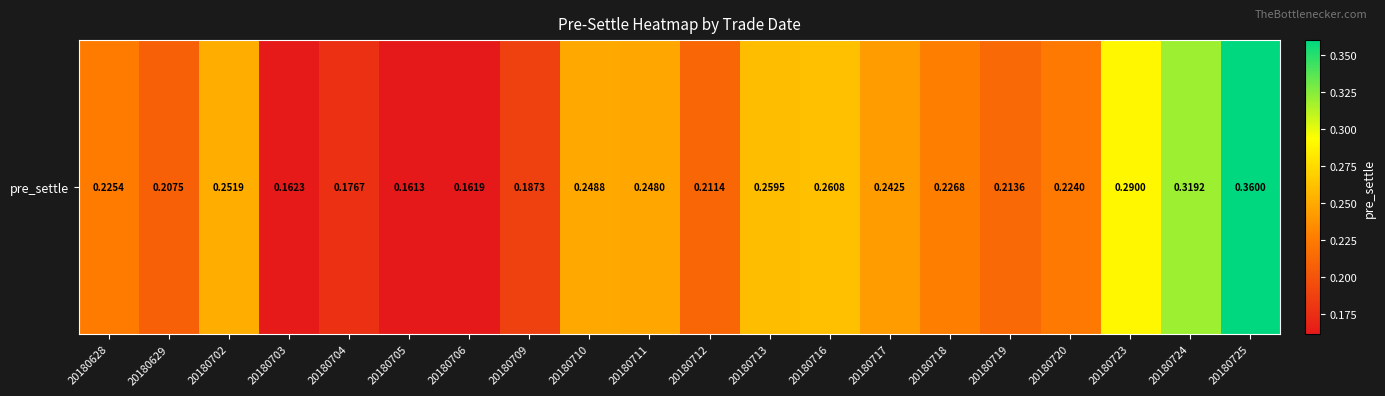

What is the sum of the values at 20180713 and 20180711?

0.5